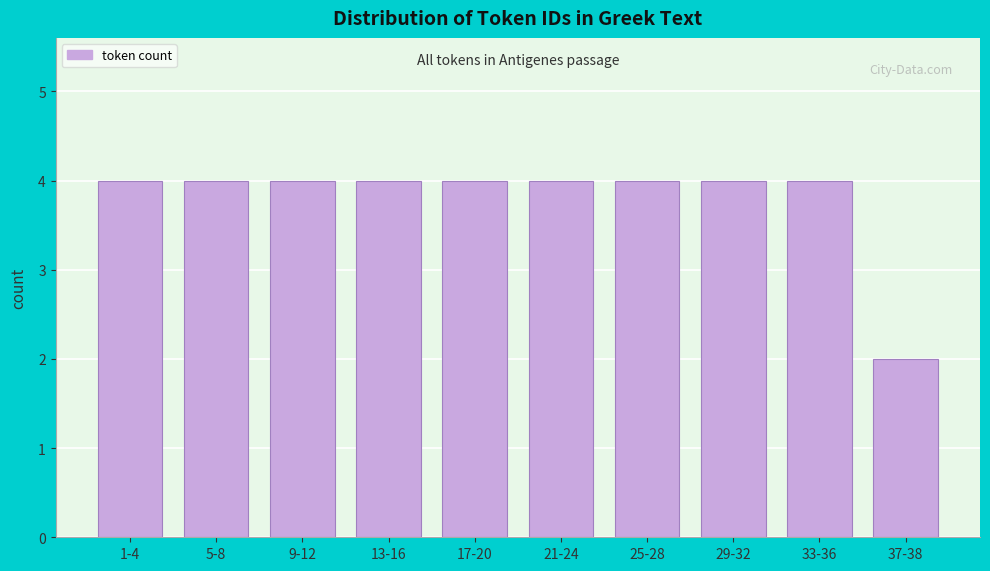

Reading left to right, list all the values displayed in this chart.

1-4=4	5-8=4	9-12=4	13-16=4	17-20=4	21-24=4	25-28=4	29-32=4	33-36=4	37-38=2